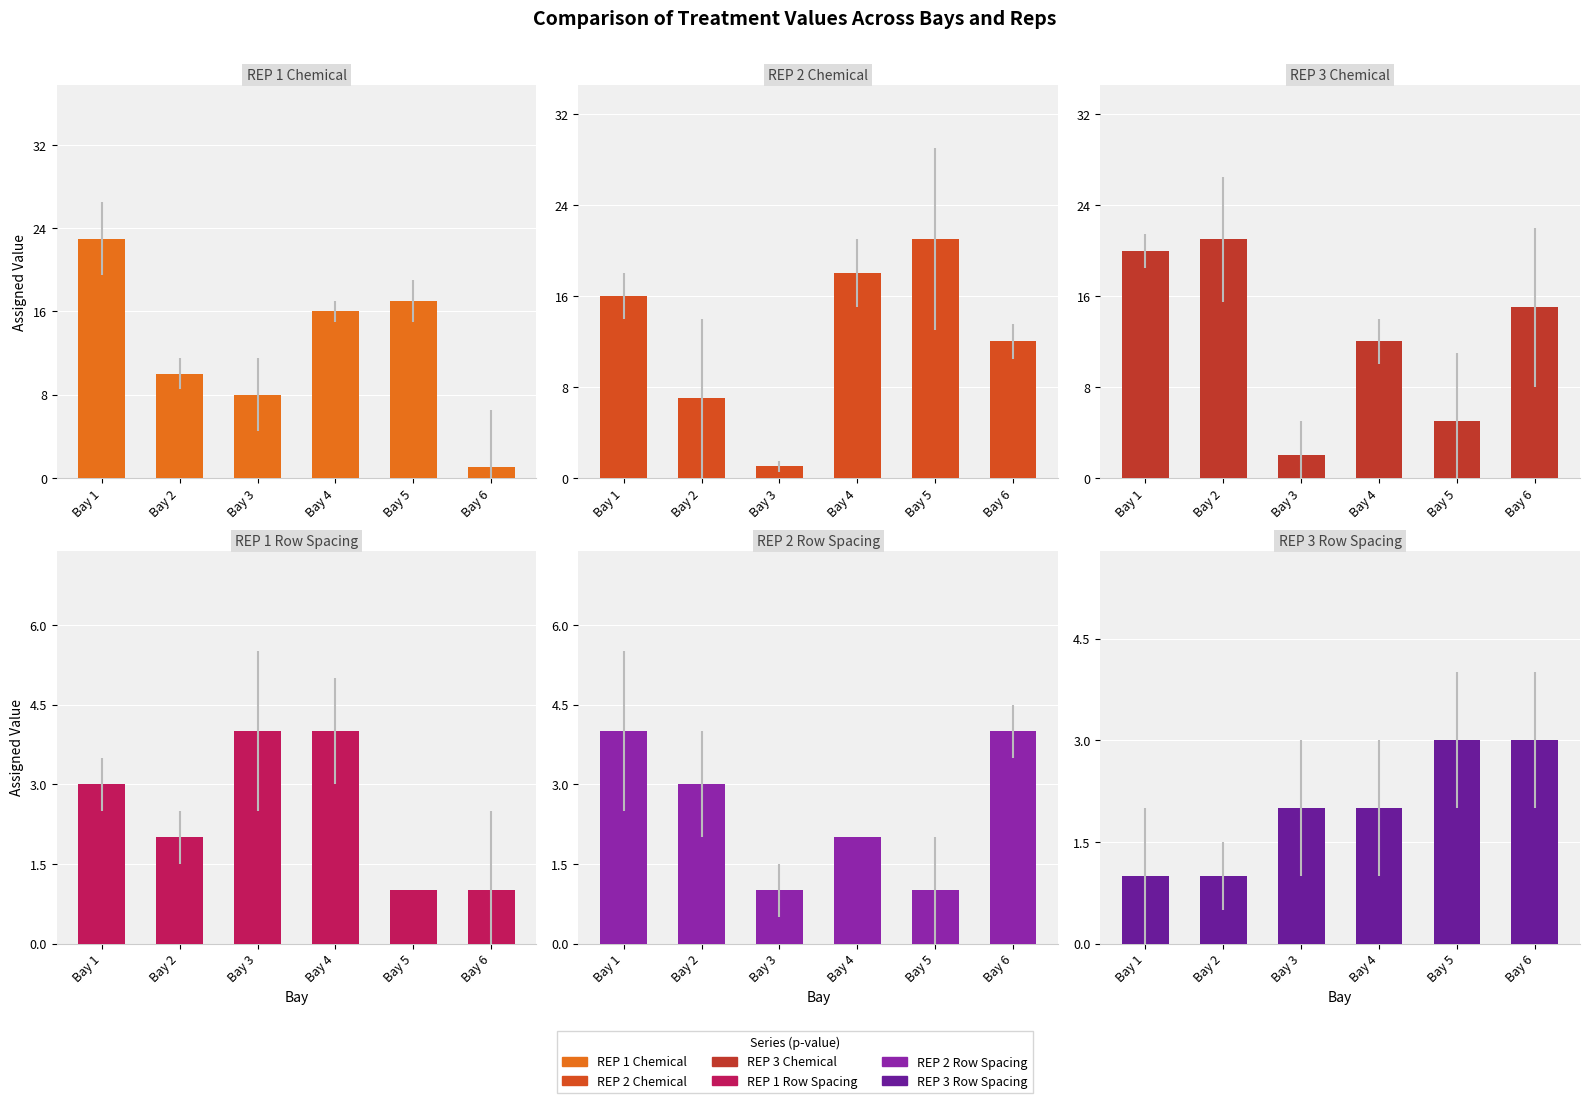

List the series in order of their peak value, highest first.

REP 1 Chem, REP 2 Chem, REP 3 Chem, REP 1 RS, REP 2 RS, REP 3 RS